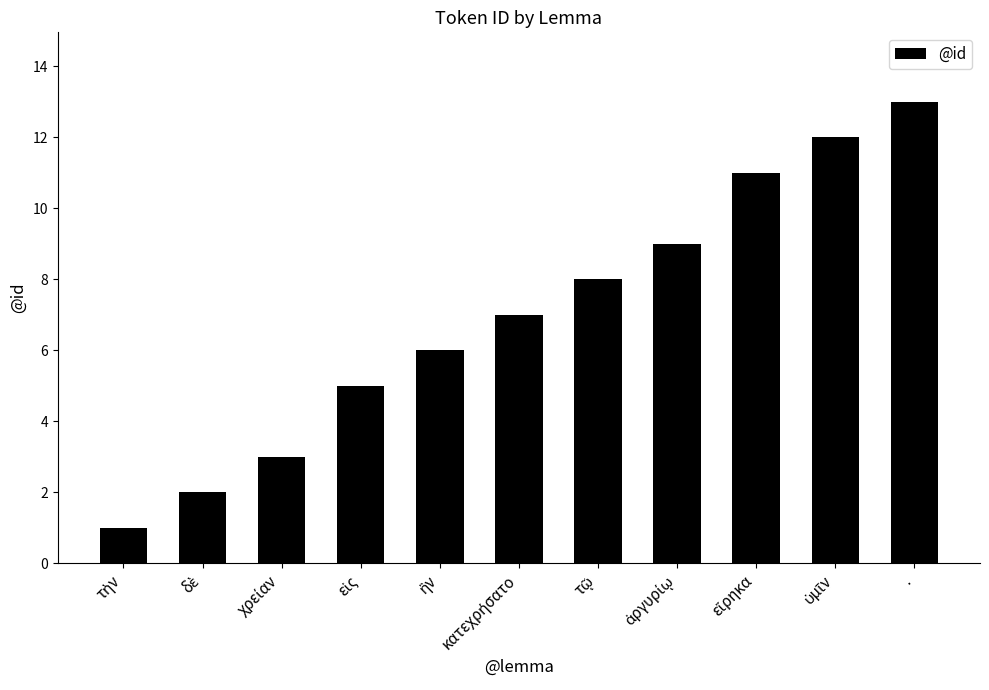

What is the difference between the maximum and minimum values?

12